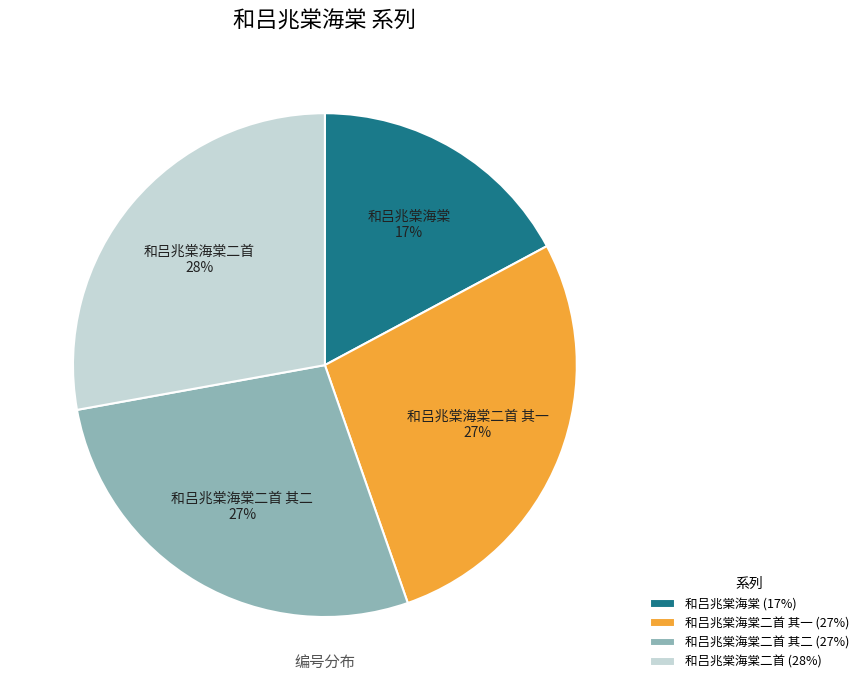

Which slice is the smallest?

和吕兆棠海棠